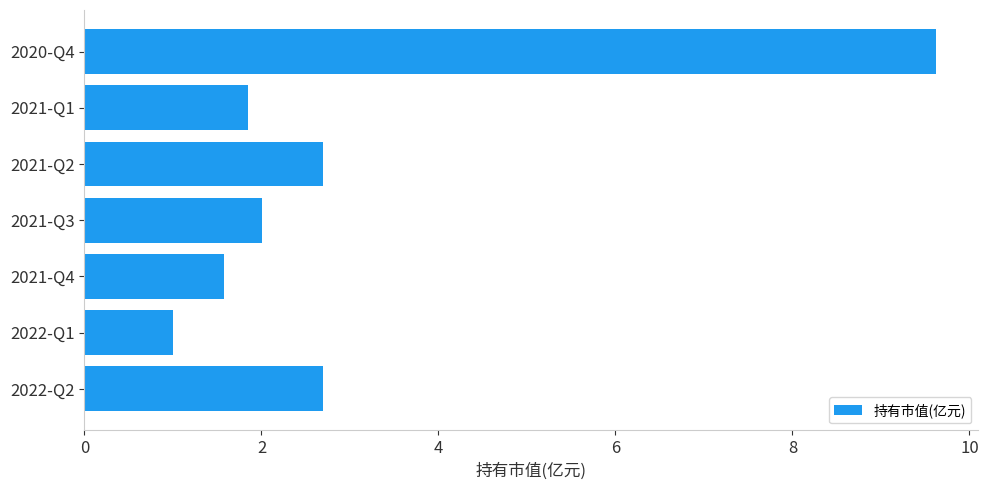

What is the ratio of the value at 2021-Q3 to the value at 2022-Q1?

2.0